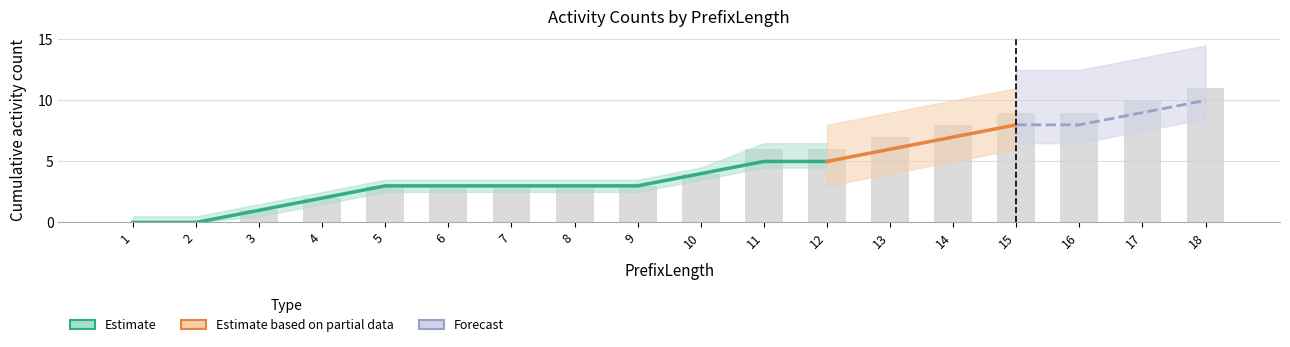

Is the value of AC370172 at 3 greater than the value of AC415100 at 12?

No